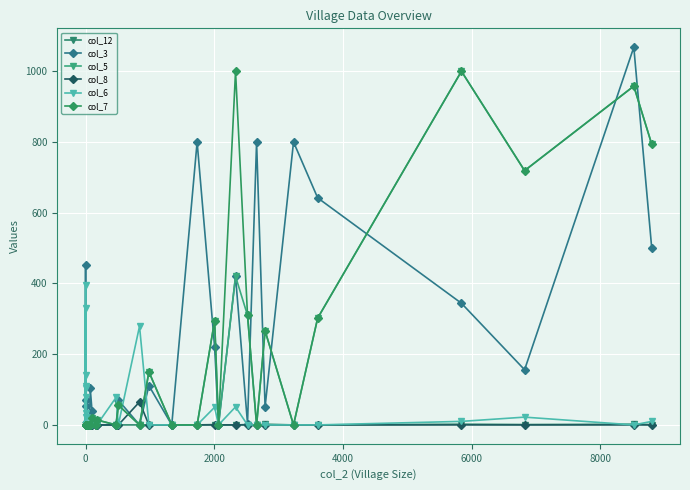

True or false: col_7 and col_12 intersect in this chart.

False